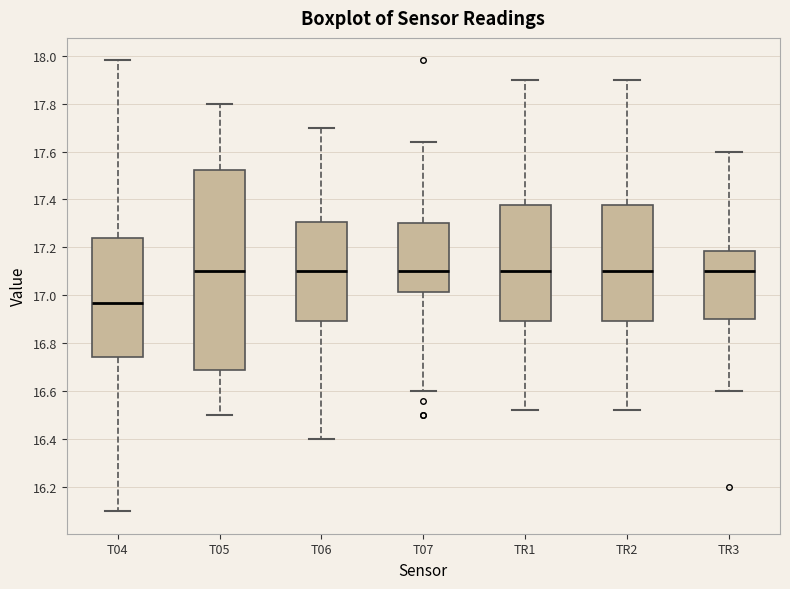

Reading left to right, transcribe this box plot: for each box, give where its median line is, the range the box spans, and where its two whiskers end, as read against the y-axis. The values are not printed on the chart, so give them approximately, as read against the axis.

T04: median 16.98, box 16.74 to 17.24, whiskers 16.10 to 17.98
T05: median 17.10, box 16.68 to 17.52, whiskers 16.50 to 17.80
T06: median 17.10, box 16.90 to 17.30, whiskers 16.40 to 17.70
T07: median 17.10, box 17.02 to 17.30, whiskers 16.60 to 17.64
TR1: median 17.10, box 16.90 to 17.38, whiskers 16.52 to 17.90
TR2: median 17.10, box 16.90 to 17.38, whiskers 16.52 to 17.90
TR3: median 17.10, box 16.90 to 17.18, whiskers 16.60 to 17.60